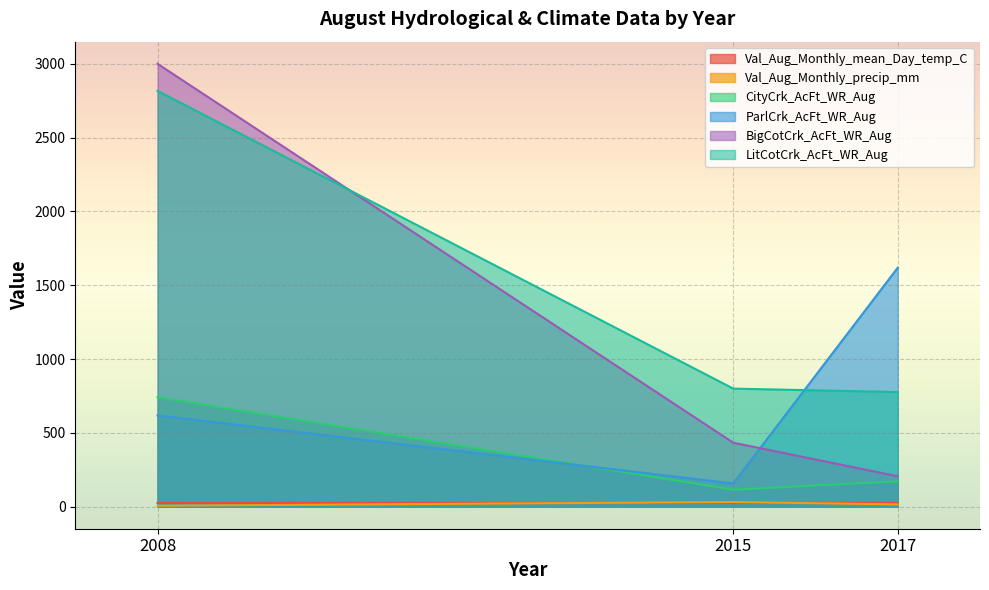

What is the sum of the CityCrk_AcFt_WR_Aug values at 2008 and 2015?

855.4